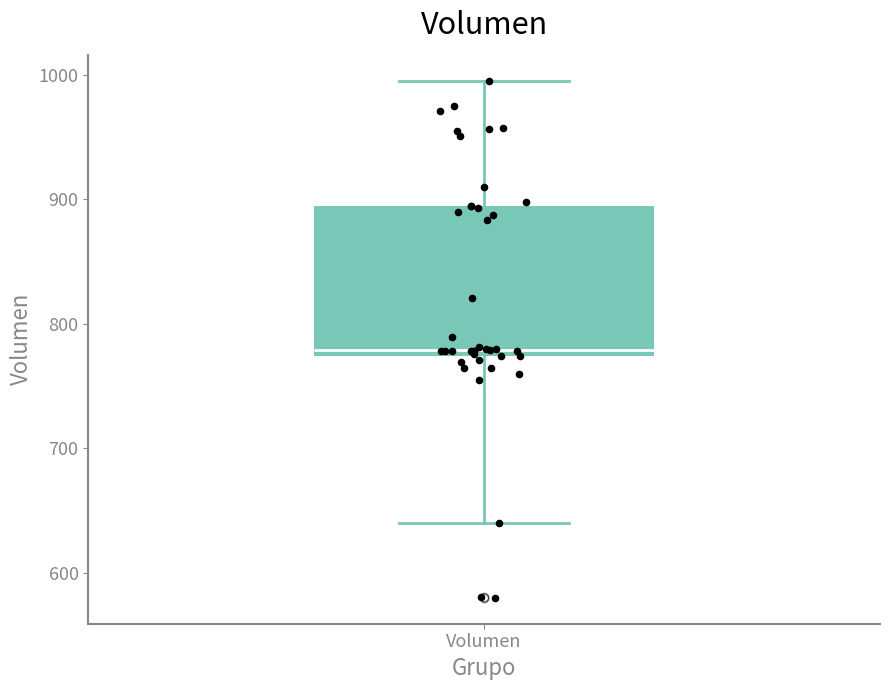

Transcribe this box plot: give where the median line is, the range the box spans, and where the two whiskers end, as read against the y-axis. The values are not printed on the chart, so give them approximately, as read against the axis.

median 780, box 770 to 890, whiskers 640 to 1000